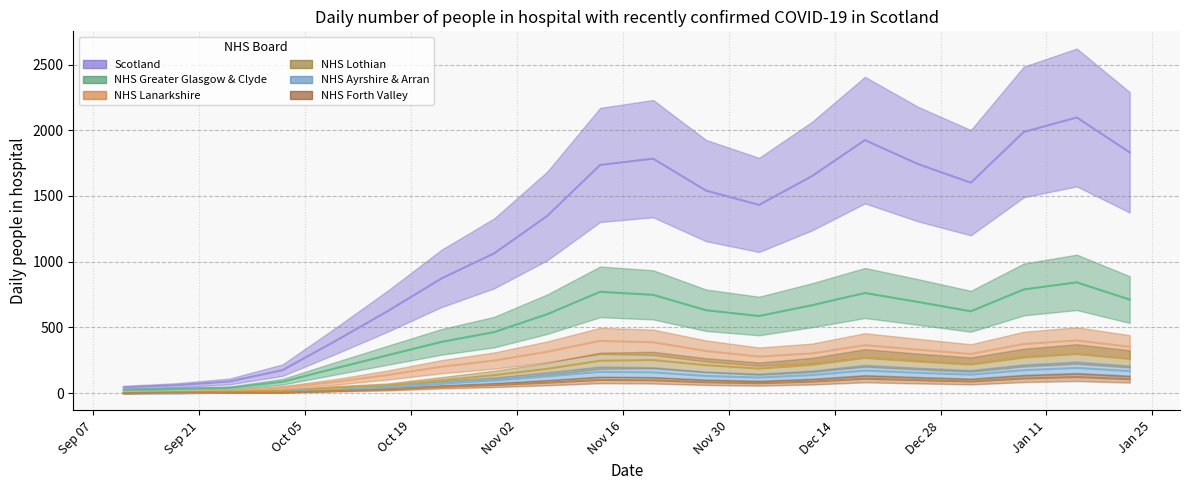

Reading left to right, transcribe all the data shown in this chart.

Scotland: 45	61	89	175	397	627	872	1064	1348	1736	1784	1541	1432	1651	1925	1743	1601	1987	2097	1832
NHS Greater Glasgow & Clyde: 25	33	41	87	189	290	390	465	601	771	748	631	587	669	762	694	623	789	843	712
NHS Lanarkshire: 10	9	20	43	86	139	201	248	315	398	387	321	278	302	365	331	298	374	401	353
NHS Lothian: 0	5	11	19	43	60	98	137	185	247	252	213	187	215	268	241	218	271	298	261
NHS Ayrshire & Arran: 0	0	5	9	23	47	75	96	128	162	158	131	119	138	172	155	141	175	192	168
NHS Forth Valley: 0	5	5	5	17	28	48	62	80	101	98	83	76	88	110	99	89	112	123	107